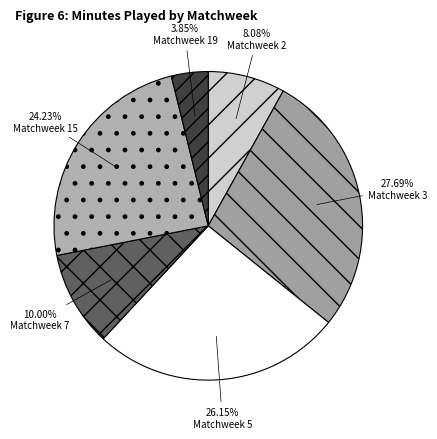

Is there any slice that represents more than half of the pie?

No